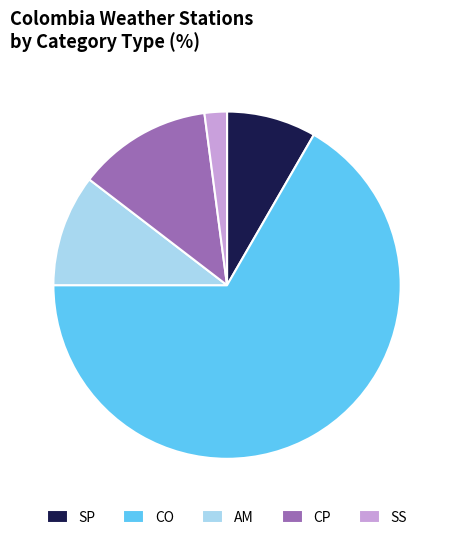

What is the ratio of the value at CO to the value at AM?

6.4